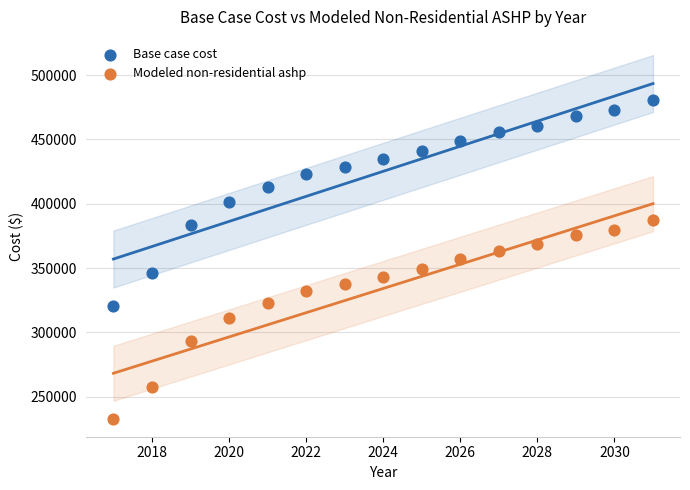

What are all the series names shown in the legend?

Base case cost, Modeled non-residential ashp